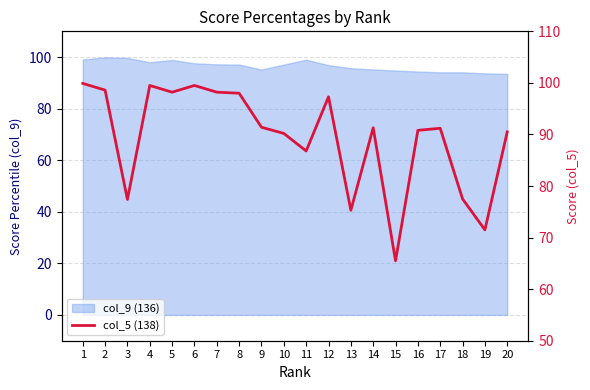

How many interior local peaks (higher than both neighbors) does the data have?

5